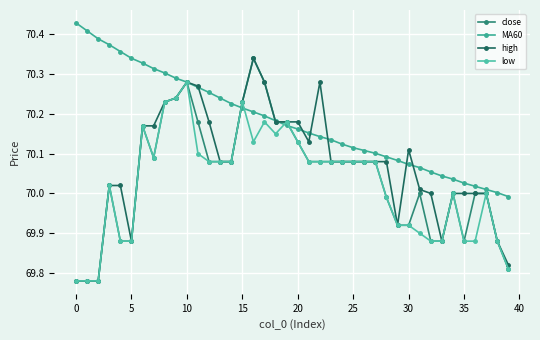

At which category does the chart reach its peak across all series?

0